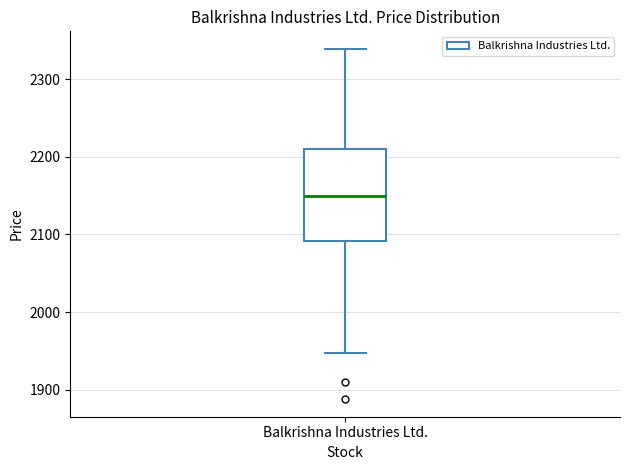

Where does the upper whisker of the box for Balkrishna Industries Ltd. end on the y-axis? The values are not printed on the chart, so give them approximately, as read against the axis.

2340